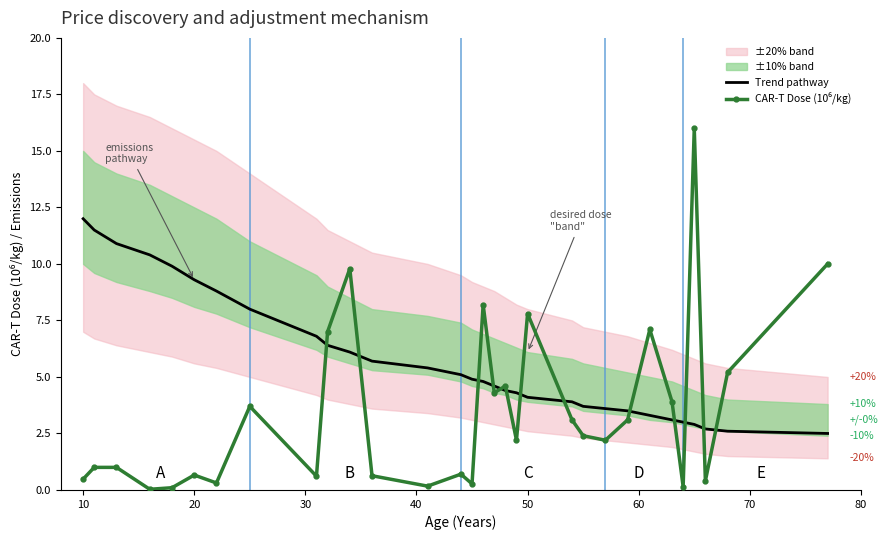

Rank the series by their maximum value, from highest to lowest.

CAR-T Dose (10⁶/kg), Trend pathway